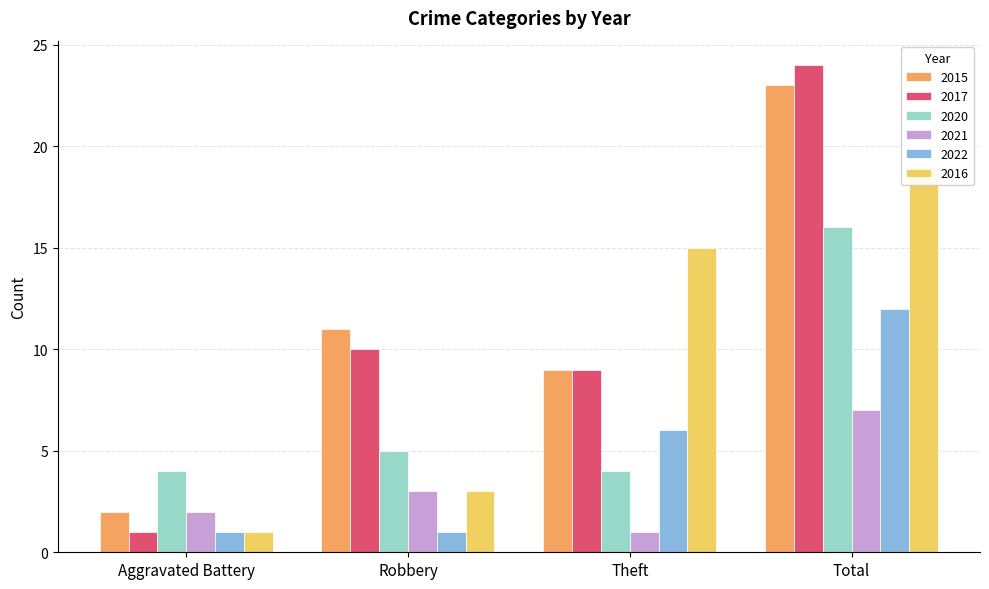

True or false: 2016 has a value of 19 at Total.

True